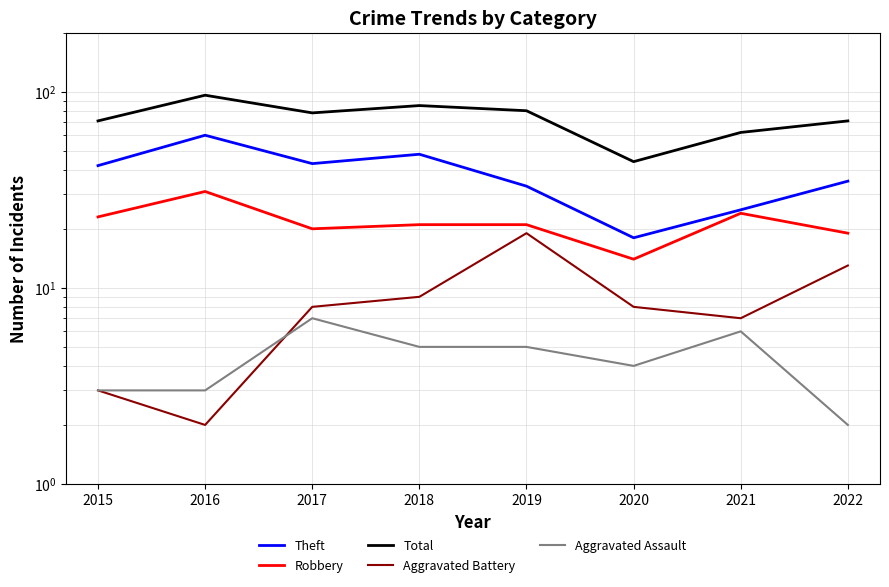

True or false: Total and Theft cross at least once.

False